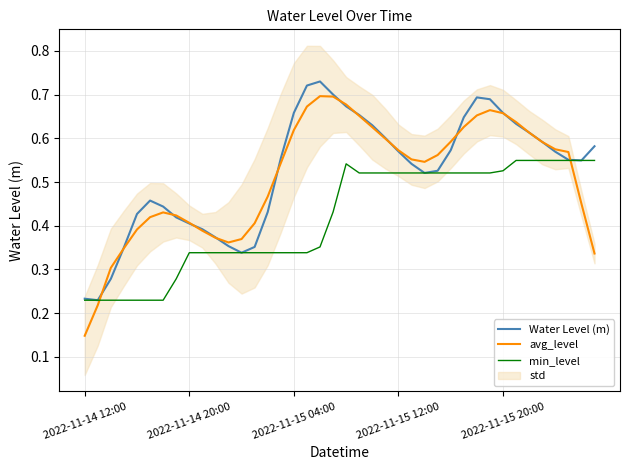

What is the average value of the avg_level series?

0.5